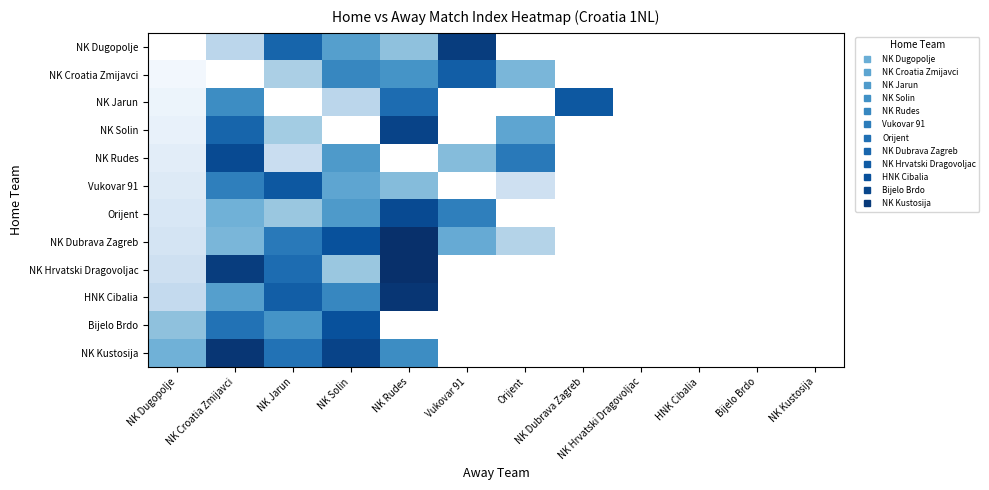

List the series in order of their peak value, highest first.

NK Dubrava Zagreb, NK Hrvatski Dragovoljac, HNK Cibalia, NK Kustosija, NK Dugopolje, NK Solin, NK Rudes, Orijent, Bijelo Brdo, NK Jarun, Vukovar 91, NK Croatia Zmijavci